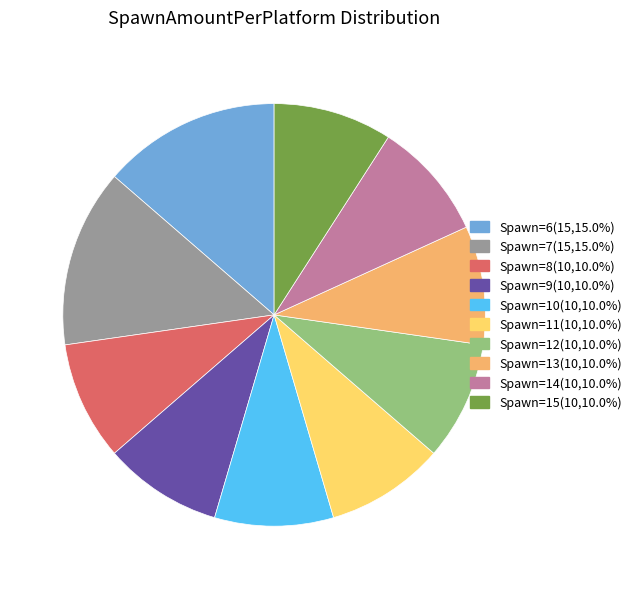

Is there a majority slice in this chart?

No